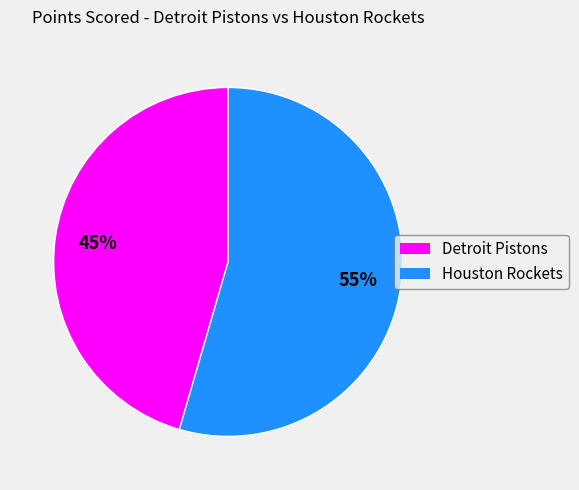

What is the majority slice?

Houston Rockets